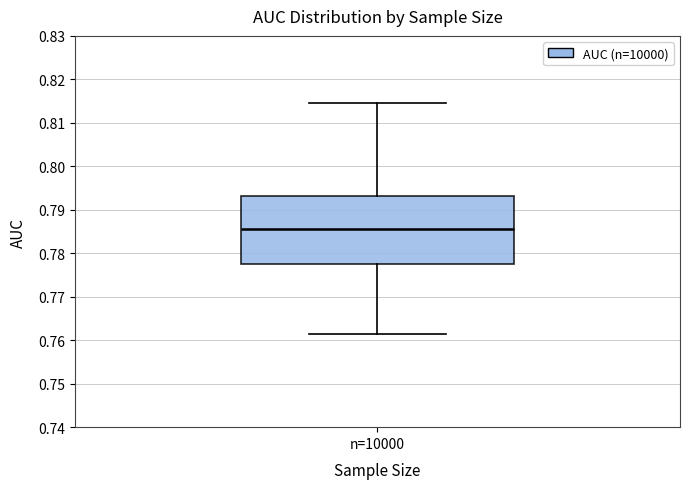

Where does the median line of the box for n=10000 sit on the y-axis? The values are not printed on the chart, so give them approximately, as read against the axis.

0.786